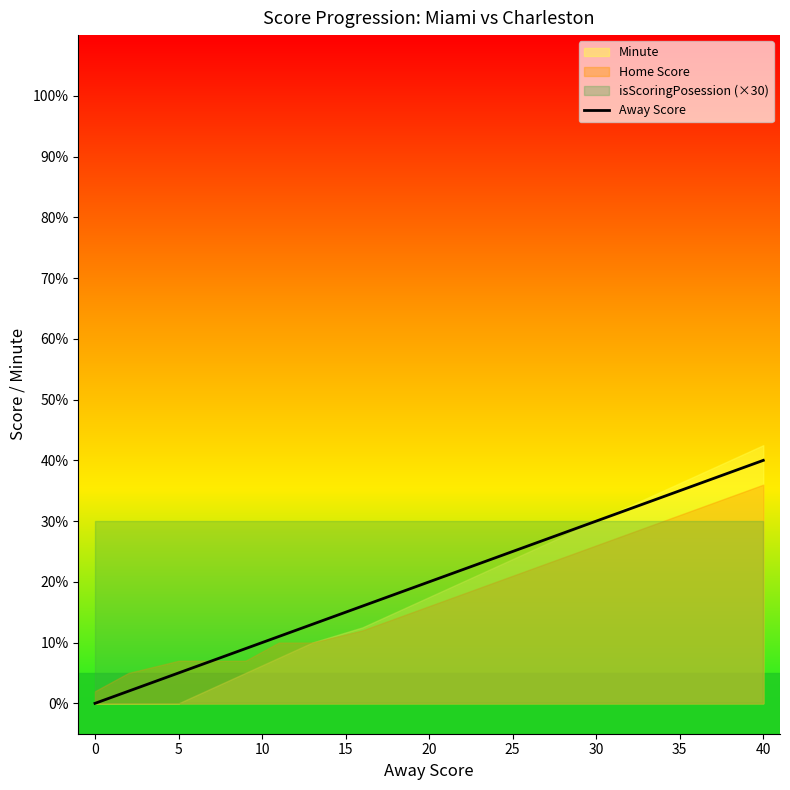

How many data points are above 22?

9